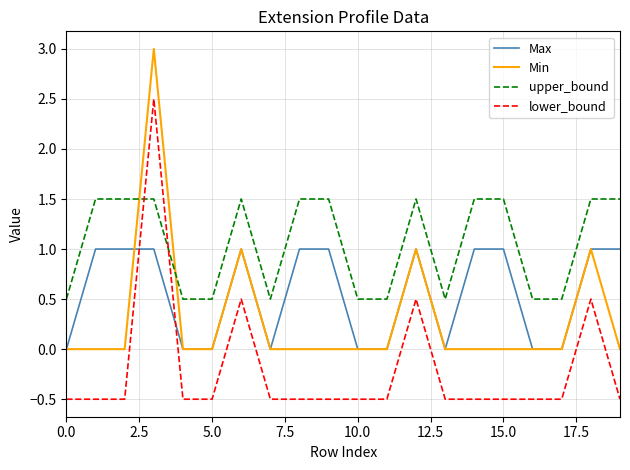

Which series has the largest total across all categories?

upper_bound